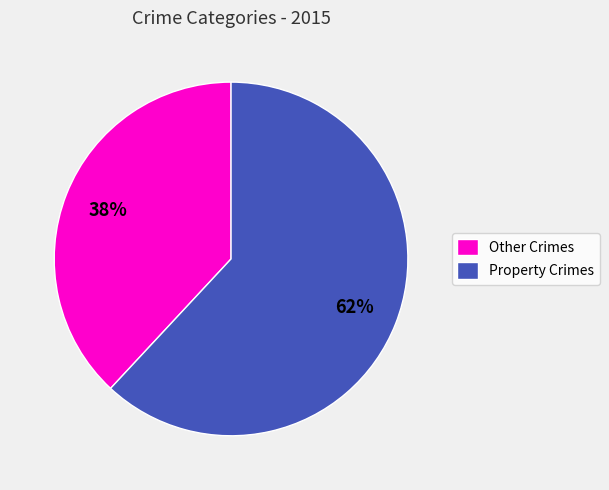

What percentage is the Other Crimes slice, to the nearest percent?

38%